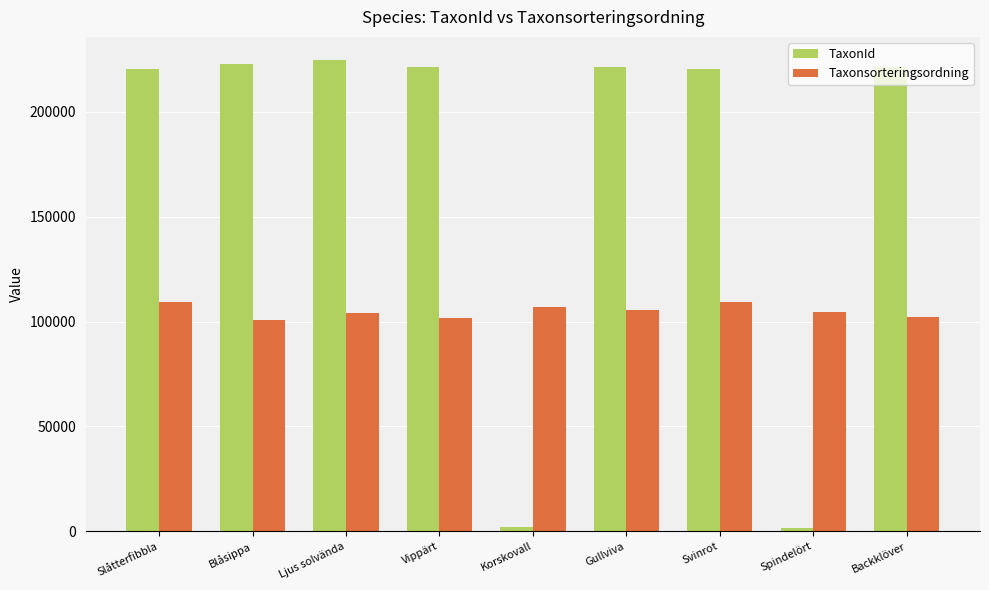

Are the bars grouped side by side (vs. stacked)?

Yes